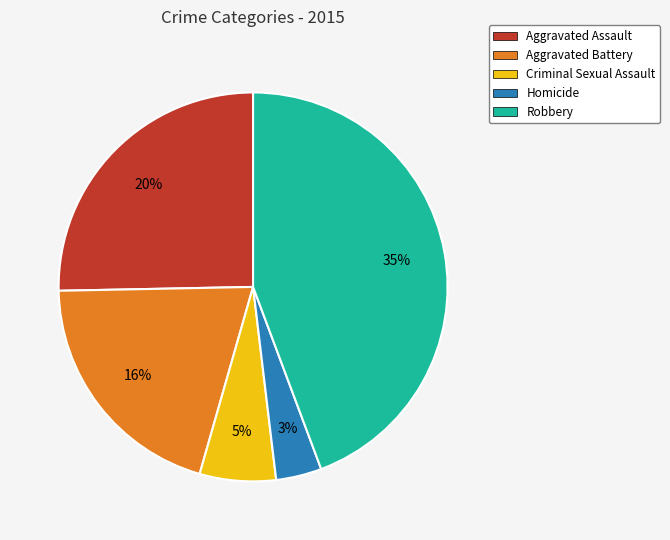

Between Aggravated Assault and Aggravated Battery, which is larger?

Aggravated Assault